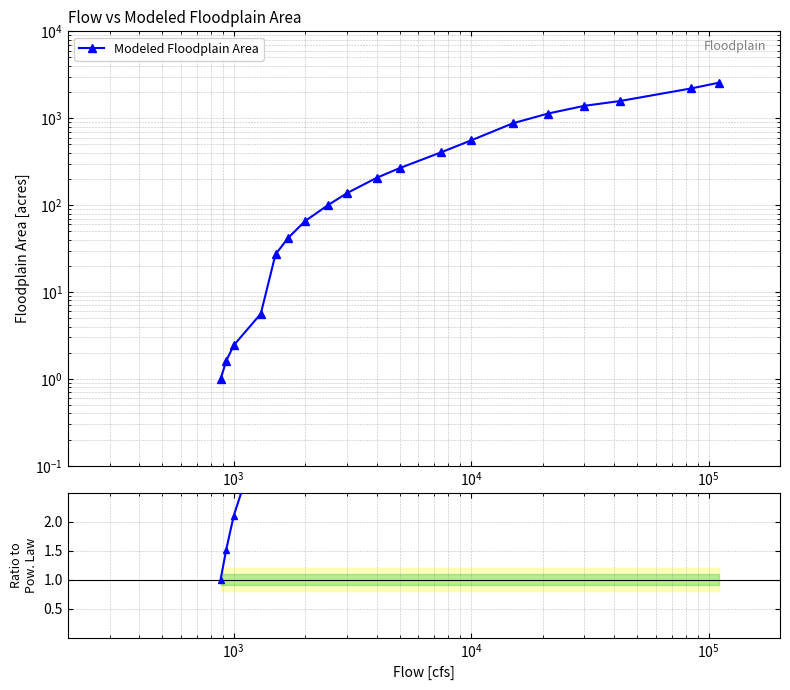

What is the difference between the maximum and second lowest values in the Ratio to power-law ref series?

32.2